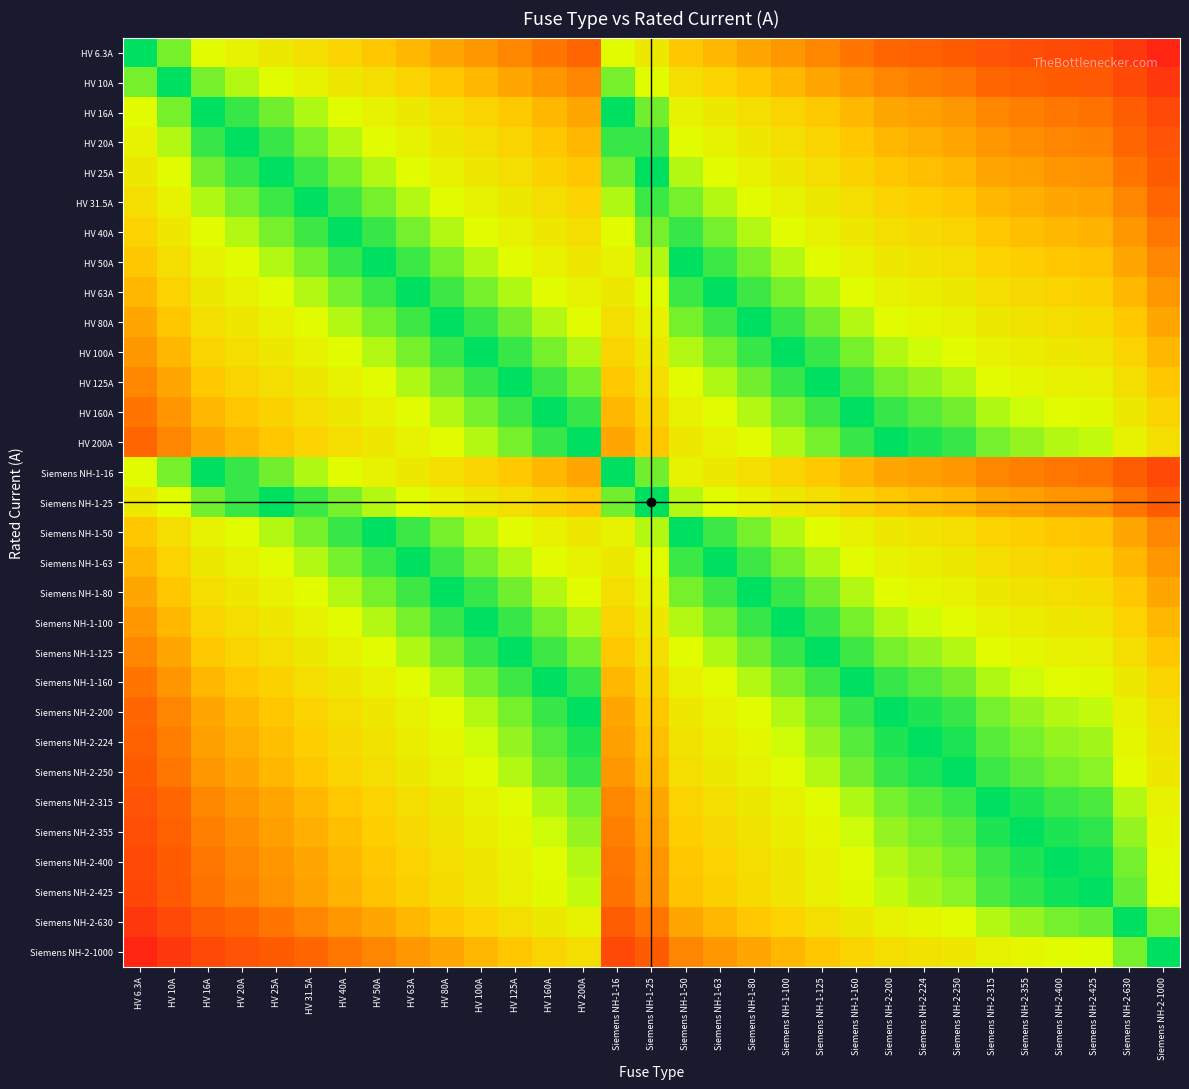

Reading left to right, list all the values displayed in this chart.

HV 6.3A: HV 6.3A=0.0	HV 10A=0.2	HV 16A=0.4	HV 20A=0.5	HV 25A=0.6	HV 31.5A=0.7	HV 40A=0.8	HV 50A=0.9	HV 63A=1.0	HV 80A=1.1	HV 100A=1.2	HV 125A=1.3	HV 160A=1.4	HV 200A=1.5	Siemens NH-1-16=0.4	Siemens NH-1-25=0.6	Siemens NH-1-50=0.9	Siemens NH-1-63=1.0	Siemens NH-1-80=1.1	Siemens NH-1-100=1.2	Siemens NH-1-125=1.3	Siemens NH-1-160=1.4	Siemens NH-2-200=1.5	Siemens NH-2-224=1.6	Siemens NH-2-250=1.6	Siemens NH-2-315=1.7	Siemens NH-2-355=1.8	Siemens NH-2-400=1.8	Siemens NH-2-425=1.8	Siemens NH-2-630=2.0	Siemens NH-2-1000=2.2
HV 10A: HV 6.3A=0.2	HV 10A=0.0	HV 16A=0.2	HV 20A=0.3	HV 25A=0.4	HV 31.5A=0.5	HV 40A=0.6	HV 50A=0.7	HV 63A=0.8	HV 80A=0.9	HV 100A=1.0	HV 125A=1.1	HV 160A=1.2	HV 200A=1.3	Siemens NH-1-16=0.2	Siemens NH-1-25=0.4	Siemens NH-1-50=0.7	Siemens NH-1-63=0.8	Siemens NH-1-80=0.9	Siemens NH-1-100=1.0	Siemens NH-1-125=1.1	Siemens NH-1-160=1.2	Siemens NH-2-200=1.3	Siemens NH-2-224=1.4	Siemens NH-2-250=1.4	Siemens NH-2-315=1.5	Siemens NH-2-355=1.6	Siemens NH-2-400=1.6	Siemens NH-2-425=1.6	Siemens NH-2-630=1.8	Siemens NH-2-1000=2.0
HV 16A: HV 6.3A=0.4	HV 10A=0.2	HV 16A=0.0	HV 20A=0.1	HV 25A=0.2	HV 31.5A=0.3	HV 40A=0.4	HV 50A=0.5	HV 63A=0.6	HV 80A=0.7	HV 100A=0.8	HV 125A=0.9	HV 160A=1.0	HV 200A=1.1	Siemens NH-1-16=0.0	Siemens NH-1-25=0.2	Siemens NH-1-50=0.5	Siemens NH-1-63=0.6	Siemens NH-1-80=0.7	Siemens NH-1-100=0.8	Siemens NH-1-125=0.9	Siemens NH-1-160=1.0	Siemens NH-2-200=1.1	Siemens NH-2-224=1.1	Siemens NH-2-250=1.2	Siemens NH-2-315=1.3	Siemens NH-2-355=1.3	Siemens NH-2-400=1.4	Siemens NH-2-425=1.4	Siemens NH-2-630=1.6	Siemens NH-2-1000=1.8
HV 20A: HV 6.3A=0.5	HV 10A=0.3	HV 16A=0.1	HV 20A=0.0	HV 25A=0.1	HV 31.5A=0.2	HV 40A=0.3	HV 50A=0.4	HV 63A=0.5	HV 80A=0.6	HV 100A=0.7	HV 125A=0.8	HV 160A=0.9	HV 200A=1.0	Siemens NH-1-16=0.1	Siemens NH-1-25=0.1	Siemens NH-1-50=0.4	Siemens NH-1-63=0.5	Siemens NH-1-80=0.6	Siemens NH-1-100=0.7	Siemens NH-1-125=0.8	Siemens NH-1-160=0.9	Siemens NH-2-200=1.0	Siemens NH-2-224=1.0	Siemens NH-2-250=1.1	Siemens NH-2-315=1.2	Siemens NH-2-355=1.2	Siemens NH-2-400=1.3	Siemens NH-2-425=1.3	Siemens NH-2-630=1.5	Siemens NH-2-1000=1.7
HV 25A: HV 6.3A=0.6	HV 10A=0.4	HV 16A=0.2	HV 20A=0.1	HV 25A=0.0	HV 31.5A=0.1	HV 40A=0.2	HV 50A=0.3	HV 63A=0.4	HV 80A=0.5	HV 100A=0.6	HV 125A=0.7	HV 160A=0.8	HV 200A=0.9	Siemens NH-1-16=0.2	Siemens NH-1-25=0.0	Siemens NH-1-50=0.3	Siemens NH-1-63=0.4	Siemens NH-1-80=0.5	Siemens NH-1-100=0.6	Siemens NH-1-125=0.7	Siemens NH-1-160=0.8	Siemens NH-2-200=0.9	Siemens NH-2-224=1.0	Siemens NH-2-250=1.0	Siemens NH-2-315=1.1	Siemens NH-2-355=1.2	Siemens NH-2-400=1.2	Siemens NH-2-425=1.2	Siemens NH-2-630=1.4	Siemens NH-2-1000=1.6
HV 31.5A: HV 6.3A=0.7	HV 10A=0.5	HV 16A=0.3	HV 20A=0.2	HV 25A=0.1	HV 31.5A=0.0	HV 40A=0.1	HV 50A=0.2	HV 63A=0.3	HV 80A=0.4	HV 100A=0.5	HV 125A=0.6	HV 160A=0.7	HV 200A=0.8	Siemens NH-1-16=0.3	Siemens NH-1-25=0.1	Siemens NH-1-50=0.2	Siemens NH-1-63=0.3	Siemens NH-1-80=0.4	Siemens NH-1-100=0.5	Siemens NH-1-125=0.6	Siemens NH-1-160=0.7	Siemens NH-2-200=0.8	Siemens NH-2-224=0.9	Siemens NH-2-250=0.9	Siemens NH-2-315=1.0	Siemens NH-2-355=1.1	Siemens NH-2-400=1.1	Siemens NH-2-425=1.1	Siemens NH-2-630=1.3	Siemens NH-2-1000=1.5
HV 40A: HV 6.3A=0.8	HV 10A=0.6	HV 16A=0.4	HV 20A=0.3	HV 25A=0.2	HV 31.5A=0.1	HV 40A=0.0	HV 50A=0.1	HV 63A=0.2	HV 80A=0.3	HV 100A=0.4	HV 125A=0.5	HV 160A=0.6	HV 200A=0.7	Siemens NH-1-16=0.4	Siemens NH-1-25=0.2	Siemens NH-1-50=0.1	Siemens NH-1-63=0.2	Siemens NH-1-80=0.3	Siemens NH-1-100=0.4	Siemens NH-1-125=0.5	Siemens NH-1-160=0.6	Siemens NH-2-200=0.7	Siemens NH-2-224=0.7	Siemens NH-2-250=0.8	Siemens NH-2-315=0.9	Siemens NH-2-355=0.9	Siemens NH-2-400=1.0	Siemens NH-2-425=1.0	Siemens NH-2-630=1.2	Siemens NH-2-1000=1.4
HV 50A: HV 6.3A=0.9	HV 10A=0.7	HV 16A=0.5	HV 20A=0.4	HV 25A=0.3	HV 31.5A=0.2	HV 40A=0.1	HV 50A=0.0	HV 63A=0.1	HV 80A=0.2	HV 100A=0.3	HV 125A=0.4	HV 160A=0.5	HV 200A=0.6	Siemens NH-1-16=0.5	Siemens NH-1-25=0.3	Siemens NH-1-50=0.0	Siemens NH-1-63=0.1	Siemens NH-1-80=0.2	Siemens NH-1-100=0.3	Siemens NH-1-125=0.4	Siemens NH-1-160=0.5	Siemens NH-2-200=0.6	Siemens NH-2-224=0.7	Siemens NH-2-250=0.7	Siemens NH-2-315=0.8	Siemens NH-2-355=0.9	Siemens NH-2-400=0.9	Siemens NH-2-425=0.9	Siemens NH-2-630=1.1	Siemens NH-2-1000=1.3
HV 63A: HV 6.3A=1.0	HV 10A=0.8	HV 16A=0.6	HV 20A=0.5	HV 25A=0.4	HV 31.5A=0.3	HV 40A=0.2	HV 50A=0.1	HV 63A=0.0	HV 80A=0.1	HV 100A=0.2	HV 125A=0.3	HV 160A=0.4	HV 200A=0.5	Siemens NH-1-16=0.6	Siemens NH-1-25=0.4	Siemens NH-1-50=0.1	Siemens NH-1-63=0.0	Siemens NH-1-80=0.1	Siemens NH-1-100=0.2	Siemens NH-1-125=0.3	Siemens NH-1-160=0.4	Siemens NH-2-200=0.5	Siemens NH-2-224=0.6	Siemens NH-2-250=0.6	Siemens NH-2-315=0.7	Siemens NH-2-355=0.8	Siemens NH-2-400=0.8	Siemens NH-2-425=0.8	Siemens NH-2-630=1.0	Siemens NH-2-1000=1.2
HV 80A: HV 6.3A=1.1	HV 10A=0.9	HV 16A=0.7	HV 20A=0.6	HV 25A=0.5	HV 31.5A=0.4	HV 40A=0.3	HV 50A=0.2	HV 63A=0.1	HV 80A=0.0	HV 100A=0.1	HV 125A=0.2	HV 160A=0.3	HV 200A=0.4	Siemens NH-1-16=0.7	Siemens NH-1-25=0.5	Siemens NH-1-50=0.2	Siemens NH-1-63=0.1	Siemens NH-1-80=0.0	Siemens NH-1-100=0.1	Siemens NH-1-125=0.2	Siemens NH-1-160=0.3	Siemens NH-2-200=0.4	Siemens NH-2-224=0.4	Siemens NH-2-250=0.5	Siemens NH-2-315=0.6	Siemens NH-2-355=0.6	Siemens NH-2-400=0.7	Siemens NH-2-425=0.7	Siemens NH-2-630=0.9	Siemens NH-2-1000=1.1
HV 100A: HV 6.3A=1.2	HV 10A=1.0	HV 16A=0.8	HV 20A=0.7	HV 25A=0.6	HV 31.5A=0.5	HV 40A=0.4	HV 50A=0.3	HV 63A=0.2	HV 80A=0.1	HV 100A=0.0	HV 125A=0.1	HV 160A=0.2	HV 200A=0.3	Siemens NH-1-16=0.8	Siemens NH-1-25=0.6	Siemens NH-1-50=0.3	Siemens NH-1-63=0.2	Siemens NH-1-80=0.1	Siemens NH-1-100=0.0	Siemens NH-1-125=0.1	Siemens NH-1-160=0.2	Siemens NH-2-200=0.3	Siemens NH-2-224=0.4	Siemens NH-2-250=0.4	Siemens NH-2-315=0.5	Siemens NH-2-355=0.6	Siemens NH-2-400=0.6	Siemens NH-2-425=0.6	Siemens NH-2-630=0.8	Siemens NH-2-1000=1.0
HV 125A: HV 6.3A=1.3	HV 10A=1.1	HV 16A=0.9	HV 20A=0.8	HV 25A=0.7	HV 31.5A=0.6	HV 40A=0.5	HV 50A=0.4	HV 63A=0.3	HV 80A=0.2	HV 100A=0.1	HV 125A=0.0	HV 160A=0.1	HV 200A=0.2	Siemens NH-1-16=0.9	Siemens NH-1-25=0.7	Siemens NH-1-50=0.4	Siemens NH-1-63=0.3	Siemens NH-1-80=0.2	Siemens NH-1-100=0.1	Siemens NH-1-125=0.0	Siemens NH-1-160=0.1	Siemens NH-2-200=0.2	Siemens NH-2-224=0.3	Siemens NH-2-250=0.3	Siemens NH-2-315=0.4	Siemens NH-2-355=0.5	Siemens NH-2-400=0.5	Siemens NH-2-425=0.5	Siemens NH-2-630=0.7	Siemens NH-2-1000=0.9
HV 160A: HV 6.3A=1.4	HV 10A=1.2	HV 16A=1.0	HV 20A=0.9	HV 25A=0.8	HV 31.5A=0.7	HV 40A=0.6	HV 50A=0.5	HV 63A=0.4	HV 80A=0.3	HV 100A=0.2	HV 125A=0.1	HV 160A=0.0	HV 200A=0.1	Siemens NH-1-16=1.0	Siemens NH-1-25=0.8	Siemens NH-1-50=0.5	Siemens NH-1-63=0.4	Siemens NH-1-80=0.3	Siemens NH-1-100=0.2	Siemens NH-1-125=0.1	Siemens NH-1-160=0.0	Siemens NH-2-200=0.1	Siemens NH-2-224=0.1	Siemens NH-2-250=0.2	Siemens NH-2-315=0.3	Siemens NH-2-355=0.3	Siemens NH-2-400=0.4	Siemens NH-2-425=0.4	Siemens NH-2-630=0.6	Siemens NH-2-1000=0.8
HV 200A: HV 6.3A=1.5	HV 10A=1.3	HV 16A=1.1	HV 20A=1.0	HV 25A=0.9	HV 31.5A=0.8	HV 40A=0.7	HV 50A=0.6	HV 63A=0.5	HV 80A=0.4	HV 100A=0.3	HV 125A=0.2	HV 160A=0.1	HV 200A=0.0	Siemens NH-1-16=1.1	Siemens NH-1-25=0.9	Siemens NH-1-50=0.6	Siemens NH-1-63=0.5	Siemens NH-1-80=0.4	Siemens NH-1-100=0.3	Siemens NH-1-125=0.2	Siemens NH-1-160=0.1	Siemens NH-2-200=0.0	Siemens NH-2-224=0.0	Siemens NH-2-250=0.1	Siemens NH-2-315=0.2	Siemens NH-2-355=0.2	Siemens NH-2-400=0.3	Siemens NH-2-425=0.3	Siemens NH-2-630=0.5	Siemens NH-2-1000=0.7
Siemens NH-1-16: HV 6.3A=0.4	HV 10A=0.2	HV 16A=0.0	HV 20A=0.1	HV 25A=0.2	HV 31.5A=0.3	HV 40A=0.4	HV 50A=0.5	HV 63A=0.6	HV 80A=0.7	HV 100A=0.8	HV 125A=0.9	HV 160A=1.0	HV 200A=1.1	Siemens NH-1-16=0.0	Siemens NH-1-25=0.2	Siemens NH-1-50=0.5	Siemens NH-1-63=0.6	Siemens NH-1-80=0.7	Siemens NH-1-100=0.8	Siemens NH-1-125=0.9	Siemens NH-1-160=1.0	Siemens NH-2-200=1.1	Siemens NH-2-224=1.1	Siemens NH-2-250=1.2	Siemens NH-2-315=1.3	Siemens NH-2-355=1.3	Siemens NH-2-400=1.4	Siemens NH-2-425=1.4	Siemens NH-2-630=1.6	Siemens NH-2-1000=1.8
Siemens NH-1-25: HV 6.3A=0.6	HV 10A=0.4	HV 16A=0.2	HV 20A=0.1	HV 25A=0.0	HV 31.5A=0.1	HV 40A=0.2	HV 50A=0.3	HV 63A=0.4	HV 80A=0.5	HV 100A=0.6	HV 125A=0.7	HV 160A=0.8	HV 200A=0.9	Siemens NH-1-16=0.2	Siemens NH-1-25=0.0	Siemens NH-1-50=0.3	Siemens NH-1-63=0.4	Siemens NH-1-80=0.5	Siemens NH-1-100=0.6	Siemens NH-1-125=0.7	Siemens NH-1-160=0.8	Siemens NH-2-200=0.9	Siemens NH-2-224=1.0	Siemens NH-2-250=1.0	Siemens NH-2-315=1.1	Siemens NH-2-355=1.2	Siemens NH-2-400=1.2	Siemens NH-2-425=1.2	Siemens NH-2-630=1.4	Siemens NH-2-1000=1.6
Siemens NH-1-50: HV 6.3A=0.9	HV 10A=0.7	HV 16A=0.5	HV 20A=0.4	HV 25A=0.3	HV 31.5A=0.2	HV 40A=0.1	HV 50A=0.0	HV 63A=0.1	HV 80A=0.2	HV 100A=0.3	HV 125A=0.4	HV 160A=0.5	HV 200A=0.6	Siemens NH-1-16=0.5	Siemens NH-1-25=0.3	Siemens NH-1-50=0.0	Siemens NH-1-63=0.1	Siemens NH-1-80=0.2	Siemens NH-1-100=0.3	Siemens NH-1-125=0.4	Siemens NH-1-160=0.5	Siemens NH-2-200=0.6	Siemens NH-2-224=0.7	Siemens NH-2-250=0.7	Siemens NH-2-315=0.8	Siemens NH-2-355=0.9	Siemens NH-2-400=0.9	Siemens NH-2-425=0.9	Siemens NH-2-630=1.1	Siemens NH-2-1000=1.3
Siemens NH-1-63: HV 6.3A=1.0	HV 10A=0.8	HV 16A=0.6	HV 20A=0.5	HV 25A=0.4	HV 31.5A=0.3	HV 40A=0.2	HV 50A=0.1	HV 63A=0.0	HV 80A=0.1	HV 100A=0.2	HV 125A=0.3	HV 160A=0.4	HV 200A=0.5	Siemens NH-1-16=0.6	Siemens NH-1-25=0.4	Siemens NH-1-50=0.1	Siemens NH-1-63=0.0	Siemens NH-1-80=0.1	Siemens NH-1-100=0.2	Siemens NH-1-125=0.3	Siemens NH-1-160=0.4	Siemens NH-2-200=0.5	Siemens NH-2-224=0.6	Siemens NH-2-250=0.6	Siemens NH-2-315=0.7	Siemens NH-2-355=0.8	Siemens NH-2-400=0.8	Siemens NH-2-425=0.8	Siemens NH-2-630=1.0	Siemens NH-2-1000=1.2
Siemens NH-1-80: HV 6.3A=1.1	HV 10A=0.9	HV 16A=0.7	HV 20A=0.6	HV 25A=0.5	HV 31.5A=0.4	HV 40A=0.3	HV 50A=0.2	HV 63A=0.1	HV 80A=0.0	HV 100A=0.1	HV 125A=0.2	HV 160A=0.3	HV 200A=0.4	Siemens NH-1-16=0.7	Siemens NH-1-25=0.5	Siemens NH-1-50=0.2	Siemens NH-1-63=0.1	Siemens NH-1-80=0.0	Siemens NH-1-100=0.1	Siemens NH-1-125=0.2	Siemens NH-1-160=0.3	Siemens NH-2-200=0.4	Siemens NH-2-224=0.4	Siemens NH-2-250=0.5	Siemens NH-2-315=0.6	Siemens NH-2-355=0.6	Siemens NH-2-400=0.7	Siemens NH-2-425=0.7	Siemens NH-2-630=0.9	Siemens NH-2-1000=1.1
Siemens NH-1-100: HV 6.3A=1.2	HV 10A=1.0	HV 16A=0.8	HV 20A=0.7	HV 25A=0.6	HV 31.5A=0.5	HV 40A=0.4	HV 50A=0.3	HV 63A=0.2	HV 80A=0.1	HV 100A=0.0	HV 125A=0.1	HV 160A=0.2	HV 200A=0.3	Siemens NH-1-16=0.8	Siemens NH-1-25=0.6	Siemens NH-1-50=0.3	Siemens NH-1-63=0.2	Siemens NH-1-80=0.1	Siemens NH-1-100=0.0	Siemens NH-1-125=0.1	Siemens NH-1-160=0.2	Siemens NH-2-200=0.3	Siemens NH-2-224=0.4	Siemens NH-2-250=0.4	Siemens NH-2-315=0.5	Siemens NH-2-355=0.6	Siemens NH-2-400=0.6	Siemens NH-2-425=0.6	Siemens NH-2-630=0.8	Siemens NH-2-1000=1.0
Siemens NH-1-125: HV 6.3A=1.3	HV 10A=1.1	HV 16A=0.9	HV 20A=0.8	HV 25A=0.7	HV 31.5A=0.6	HV 40A=0.5	HV 50A=0.4	HV 63A=0.3	HV 80A=0.2	HV 100A=0.1	HV 125A=0.0	HV 160A=0.1	HV 200A=0.2	Siemens NH-1-16=0.9	Siemens NH-1-25=0.7	Siemens NH-1-50=0.4	Siemens NH-1-63=0.3	Siemens NH-1-80=0.2	Siemens NH-1-100=0.1	Siemens NH-1-125=0.0	Siemens NH-1-160=0.1	Siemens NH-2-200=0.2	Siemens NH-2-224=0.3	Siemens NH-2-250=0.3	Siemens NH-2-315=0.4	Siemens NH-2-355=0.5	Siemens NH-2-400=0.5	Siemens NH-2-425=0.5	Siemens NH-2-630=0.7	Siemens NH-2-1000=0.9
Siemens NH-1-160: HV 6.3A=1.4	HV 10A=1.2	HV 16A=1.0	HV 20A=0.9	HV 25A=0.8	HV 31.5A=0.7	HV 40A=0.6	HV 50A=0.5	HV 63A=0.4	HV 80A=0.3	HV 100A=0.2	HV 125A=0.1	HV 160A=0.0	HV 200A=0.1	Siemens NH-1-16=1.0	Siemens NH-1-25=0.8	Siemens NH-1-50=0.5	Siemens NH-1-63=0.4	Siemens NH-1-80=0.3	Siemens NH-1-100=0.2	Siemens NH-1-125=0.1	Siemens NH-1-160=0.0	Siemens NH-2-200=0.1	Siemens NH-2-224=0.1	Siemens NH-2-250=0.2	Siemens NH-2-315=0.3	Siemens NH-2-355=0.3	Siemens NH-2-400=0.4	Siemens NH-2-425=0.4	Siemens NH-2-630=0.6	Siemens NH-2-1000=0.8
Siemens NH-2-200: HV 6.3A=1.5	HV 10A=1.3	HV 16A=1.1	HV 20A=1.0	HV 25A=0.9	HV 31.5A=0.8	HV 40A=0.7	HV 50A=0.6	HV 63A=0.5	HV 80A=0.4	HV 100A=0.3	HV 125A=0.2	HV 160A=0.1	HV 200A=0.0	Siemens NH-1-16=1.1	Siemens NH-1-25=0.9	Siemens NH-1-50=0.6	Siemens NH-1-63=0.5	Siemens NH-1-80=0.4	Siemens NH-1-100=0.3	Siemens NH-1-125=0.2	Siemens NH-1-160=0.1	Siemens NH-2-200=0.0	Siemens NH-2-224=0.0	Siemens NH-2-250=0.1	Siemens NH-2-315=0.2	Siemens NH-2-355=0.2	Siemens NH-2-400=0.3	Siemens NH-2-425=0.3	Siemens NH-2-630=0.5	Siemens NH-2-1000=0.7
Siemens NH-2-224: HV 6.3A=1.6	HV 10A=1.4	HV 16A=1.1	HV 20A=1.0	HV 25A=1.0	HV 31.5A=0.9	HV 40A=0.7	HV 50A=0.7	HV 63A=0.6	HV 80A=0.4	HV 100A=0.4	HV 125A=0.3	HV 160A=0.1	HV 200A=0.0	Siemens NH-1-16=1.1	Siemens NH-1-25=1.0	Siemens NH-1-50=0.7	Siemens NH-1-63=0.6	Siemens NH-1-80=0.4	Siemens NH-1-100=0.4	Siemens NH-1-125=0.3	Siemens NH-1-160=0.1	Siemens NH-2-200=0.0	Siemens NH-2-224=0.0	Siemens NH-2-250=0.0	Siemens NH-2-315=0.1	Siemens NH-2-355=0.2	Siemens NH-2-400=0.3	Siemens NH-2-425=0.3	Siemens NH-2-630=0.4	Siemens NH-2-1000=0.6
Siemens NH-2-250: HV 6.3A=1.6	HV 10A=1.4	HV 16A=1.2	HV 20A=1.1	HV 25A=1.0	HV 31.5A=0.9	HV 40A=0.8	HV 50A=0.7	HV 63A=0.6	HV 80A=0.5	HV 100A=0.4	HV 125A=0.3	HV 160A=0.2	HV 200A=0.1	Siemens NH-1-16=1.2	Siemens NH-1-25=1.0	Siemens NH-1-50=0.7	Siemens NH-1-63=0.6	Siemens NH-1-80=0.5	Siemens NH-1-100=0.4	Siemens NH-1-125=0.3	Siemens NH-1-160=0.2	Siemens NH-2-200=0.1	Siemens NH-2-224=0.0	Siemens NH-2-250=0.0	Siemens NH-2-315=0.1	Siemens NH-2-355=0.2	Siemens NH-2-400=0.2	Siemens NH-2-425=0.2	Siemens NH-2-630=0.4	Siemens NH-2-1000=0.6
Siemens NH-2-315: HV 6.3A=1.7	HV 10A=1.5	HV 16A=1.3	HV 20A=1.2	HV 25A=1.1	HV 31.5A=1.0	HV 40A=0.9	HV 50A=0.8	HV 63A=0.7	HV 80A=0.6	HV 100A=0.5	HV 125A=0.4	HV 160A=0.3	HV 200A=0.2	Siemens NH-1-16=1.3	Siemens NH-1-25=1.1	Siemens NH-1-50=0.8	Siemens NH-1-63=0.7	Siemens NH-1-80=0.6	Siemens NH-1-100=0.5	Siemens NH-1-125=0.4	Siemens NH-1-160=0.3	Siemens NH-2-200=0.2	Siemens NH-2-224=0.1	Siemens NH-2-250=0.1	Siemens NH-2-315=0.0	Siemens NH-2-355=0.1	Siemens NH-2-400=0.1	Siemens NH-2-425=0.1	Siemens NH-2-630=0.3	Siemens NH-2-1000=0.5
Siemens NH-2-355: HV 6.3A=1.8	HV 10A=1.6	HV 16A=1.3	HV 20A=1.2	HV 25A=1.2	HV 31.5A=1.1	HV 40A=0.9	HV 50A=0.9	HV 63A=0.8	HV 80A=0.6	HV 100A=0.6	HV 125A=0.5	HV 160A=0.3	HV 200A=0.2	Siemens NH-1-16=1.3	Siemens NH-1-25=1.2	Siemens NH-1-50=0.9	Siemens NH-1-63=0.8	Siemens NH-1-80=0.6	Siemens NH-1-100=0.6	Siemens NH-1-125=0.5	Siemens NH-1-160=0.3	Siemens NH-2-200=0.2	Siemens NH-2-224=0.2	Siemens NH-2-250=0.2	Siemens NH-2-315=0.1	Siemens NH-2-355=0.0	Siemens NH-2-400=0.1	Siemens NH-2-425=0.1	Siemens NH-2-630=0.2	Siemens NH-2-1000=0.4
Siemens NH-2-400: HV 6.3A=1.8	HV 10A=1.6	HV 16A=1.4	HV 20A=1.3	HV 25A=1.2	HV 31.5A=1.1	HV 40A=1.0	HV 50A=0.9	HV 63A=0.8	HV 80A=0.7	HV 100A=0.6	HV 125A=0.5	HV 160A=0.4	HV 200A=0.3	Siemens NH-1-16=1.4	Siemens NH-1-25=1.2	Siemens NH-1-50=0.9	Siemens NH-1-63=0.8	Siemens NH-1-80=0.7	Siemens NH-1-100=0.6	Siemens NH-1-125=0.5	Siemens NH-1-160=0.4	Siemens NH-2-200=0.3	Siemens NH-2-224=0.3	Siemens NH-2-250=0.2	Siemens NH-2-315=0.1	Siemens NH-2-355=0.1	Siemens NH-2-400=0.0	Siemens NH-2-425=0.0	Siemens NH-2-630=0.2	Siemens NH-2-1000=0.4
Siemens NH-2-425: HV 6.3A=1.8	HV 10A=1.6	HV 16A=1.4	HV 20A=1.3	HV 25A=1.2	HV 31.5A=1.1	HV 40A=1.0	HV 50A=0.9	HV 63A=0.8	HV 80A=0.7	HV 100A=0.6	HV 125A=0.5	HV 160A=0.4	HV 200A=0.3	Siemens NH-1-16=1.4	Siemens NH-1-25=1.2	Siemens NH-1-50=0.9	Siemens NH-1-63=0.8	Siemens NH-1-80=0.7	Siemens NH-1-100=0.6	Siemens NH-1-125=0.5	Siemens NH-1-160=0.4	Siemens NH-2-200=0.3	Siemens NH-2-224=0.3	Siemens NH-2-250=0.2	Siemens NH-2-315=0.1	Siemens NH-2-355=0.1	Siemens NH-2-400=0.0	Siemens NH-2-425=0.0	Siemens NH-2-630=0.2	Siemens NH-2-1000=0.4
Siemens NH-2-630: HV 6.3A=2.0	HV 10A=1.8	HV 16A=1.6	HV 20A=1.5	HV 25A=1.4	HV 31.5A=1.3	HV 40A=1.2	HV 50A=1.1	HV 63A=1.0	HV 80A=0.9	HV 100A=0.8	HV 125A=0.7	HV 160A=0.6	HV 200A=0.5	Siemens NH-1-16=1.6	Siemens NH-1-25=1.4	Siemens NH-1-50=1.1	Siemens NH-1-63=1.0	Siemens NH-1-80=0.9	Siemens NH-1-100=0.8	Siemens NH-1-125=0.7	Siemens NH-1-160=0.6	Siemens NH-2-200=0.5	Siemens NH-2-224=0.4	Siemens NH-2-250=0.4	Siemens NH-2-315=0.3	Siemens NH-2-355=0.2	Siemens NH-2-400=0.2	Siemens NH-2-425=0.2	Siemens NH-2-630=0.0	Siemens NH-2-1000=0.2
Siemens NH-2-1000: HV 6.3A=2.2	HV 10A=2.0	HV 16A=1.8	HV 20A=1.7	HV 25A=1.6	HV 31.5A=1.5	HV 40A=1.4	HV 50A=1.3	HV 63A=1.2	HV 80A=1.1	HV 100A=1.0	HV 125A=0.9	HV 160A=0.8	HV 200A=0.7	Siemens NH-1-16=1.8	Siemens NH-1-25=1.6	Siemens NH-1-50=1.3	Siemens NH-1-63=1.2	Siemens NH-1-80=1.1	Siemens NH-1-100=1.0	Siemens NH-1-125=0.9	Siemens NH-1-160=0.8	Siemens NH-2-200=0.7	Siemens NH-2-224=0.6	Siemens NH-2-250=0.6	Siemens NH-2-315=0.5	Siemens NH-2-355=0.4	Siemens NH-2-400=0.4	Siemens NH-2-425=0.4	Siemens NH-2-630=0.2	Siemens NH-2-1000=0.0